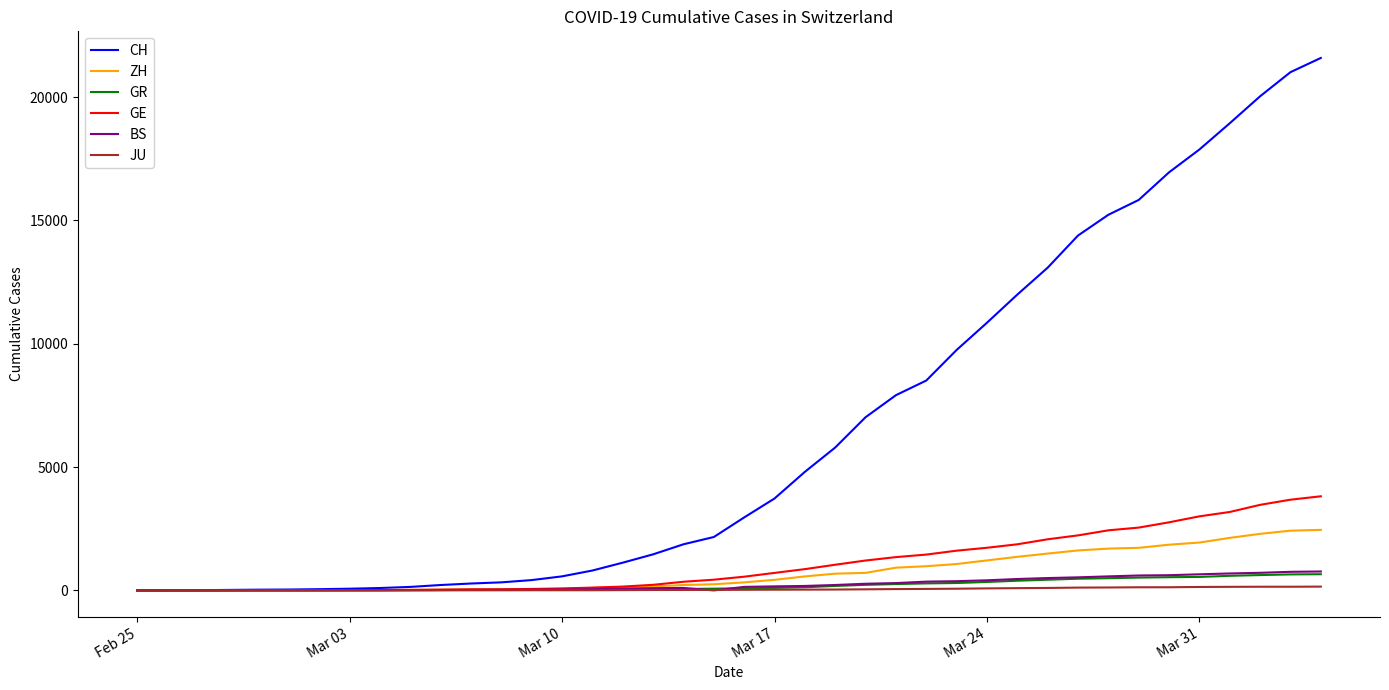

Which series has the largest range (max minus min)?

CH